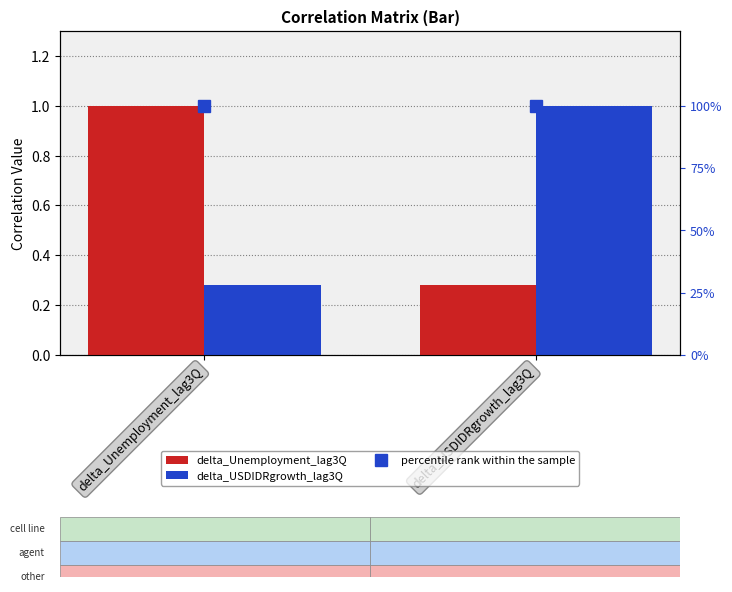

Is it true that delta_USDIDRgrowth_lag3Q equals 0.4 at delta_Unemployment_lag3Q?

False